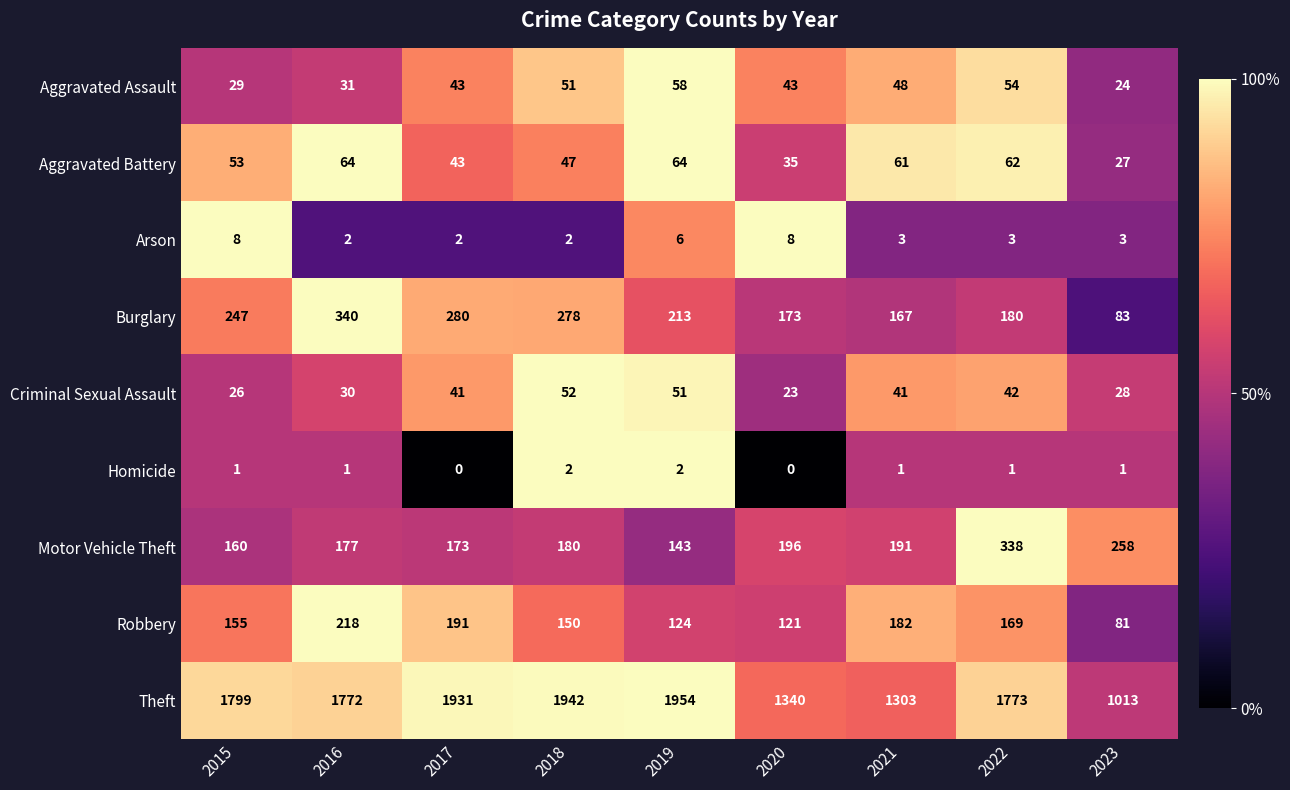

What is the sum of all Aggravated Battery values?

456